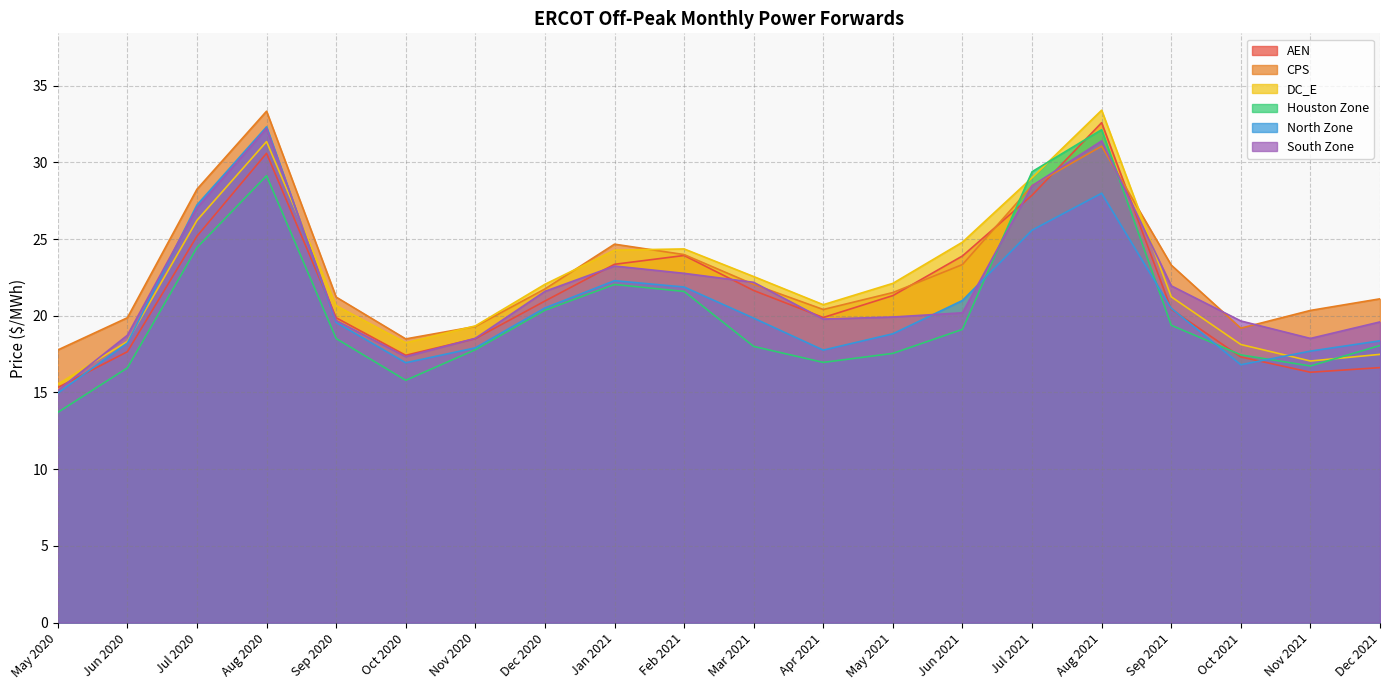

Reading left to right, what are all the values shown in this chart?

AEN: May 2020=15.3	Jun 2020=17.7	Jul 2020=25.2	Aug 2020=30.6	Sep 2020=19.9	Oct 2020=17.4	Nov 2020=18.5	Dec 2020=21.0	Jan 2021=23.4	Feb 2021=23.9	Mar 2021=21.6	Apr 2021=19.9	May 2021=21.3	Jun 2021=23.9	Jul 2021=27.9	Aug 2021=32.6	Sep 2021=20.4	Oct 2021=17.3	Nov 2021=16.3	Dec 2021=16.6
CPS: May 2020=17.8	Jun 2020=19.9	Jul 2020=28.2	Aug 2020=33.3	Sep 2020=21.2	Oct 2020=18.5	Nov 2020=19.3	Dec 2020=21.7	Jan 2021=24.7	Feb 2021=24.0	Mar 2021=22.0	Apr 2021=20.4	May 2021=21.5	Jun 2021=23.3	Jul 2021=28.5	Aug 2021=31.0	Sep 2021=23.3	Oct 2021=19.2	Nov 2021=20.3	Dec 2021=21.1
DC_E: May 2020=15.5	Jun 2020=18.3	Jul 2020=26.2	Aug 2020=31.3	Sep 2020=20.7	Oct 2020=18.2	Nov 2020=19.3	Dec 2020=22.0	Jan 2021=24.3	Feb 2021=24.4	Mar 2021=22.6	Apr 2021=20.7	May 2021=22.1	Jun 2021=24.8	Jul 2021=29.0	Aug 2021=33.4	Sep 2021=21.2	Oct 2021=18.1	Nov 2021=17.0	Dec 2021=17.5
Houston Zone: May 2020=13.7	Jun 2020=16.6	Jul 2020=24.4	Aug 2020=29.1	Sep 2020=18.5	Oct 2020=15.8	Nov 2020=17.8	Dec 2020=20.4	Jan 2021=22.0	Feb 2021=21.6	Mar 2021=18.0	Apr 2021=17.0	May 2021=17.5	Jun 2021=19.1	Jul 2021=29.4	Aug 2021=32.1	Sep 2021=19.4	Oct 2021=17.4	Nov 2021=16.7	Dec 2021=18.1
North Zone: May 2020=15.0	Jun 2020=18.2	Jul 2020=27.2	Aug 2020=32.3	Sep 2020=19.6	Oct 2020=16.9	Nov 2020=17.9	Dec 2020=20.5	Jan 2021=22.3	Feb 2021=21.9	Mar 2021=19.8	Apr 2021=17.8	May 2021=18.8	Jun 2021=21.0	Jul 2021=25.6	Aug 2021=28.0	Sep 2021=20.5	Oct 2021=16.8	Nov 2021=17.7	Dec 2021=18.4
South Zone: May 2020=15.1	Jun 2020=18.7	Jul 2020=27.0	Aug 2020=32.2	Sep 2020=19.7	Oct 2020=17.3	Nov 2020=18.5	Dec 2020=21.6	Jan 2021=23.2	Feb 2021=22.8	Mar 2021=22.2	Apr 2021=19.8	May 2021=19.9	Jun 2021=20.2	Jul 2021=28.5	Aug 2021=31.4	Sep 2021=22.0	Oct 2021=19.7	Nov 2021=18.5	Dec 2021=19.6